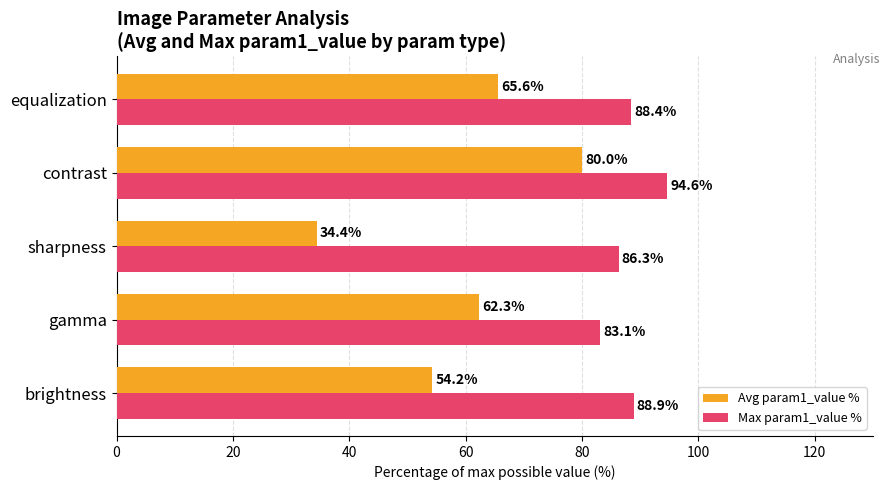

What is the average value of the Avg param1_value % series?

59.3